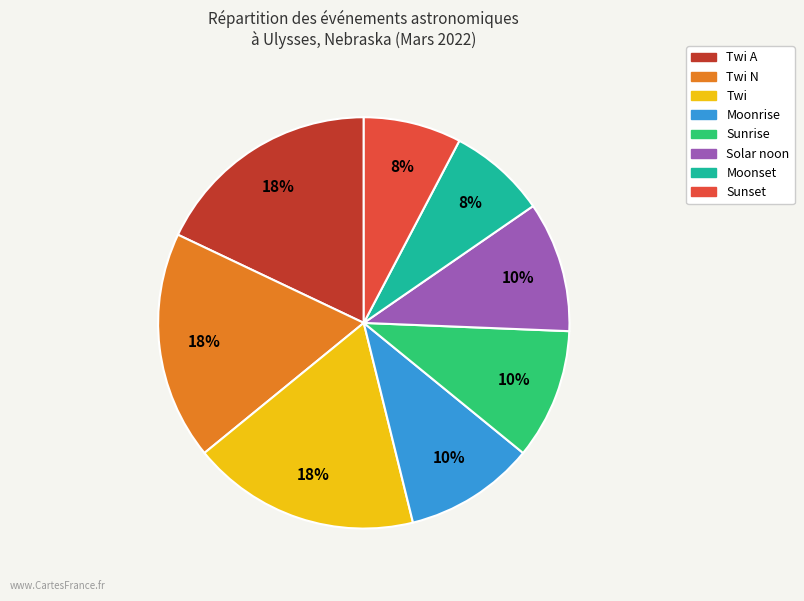

Do Moonset and Solar noon together represent more than half of the pie?

No